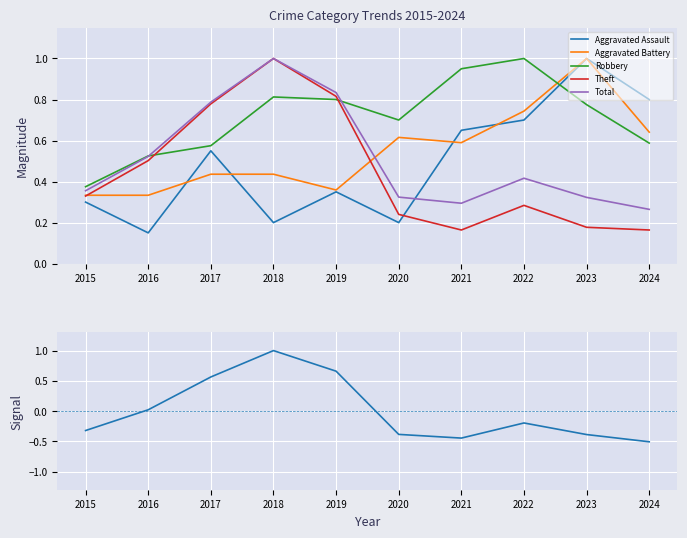

What is the total value across all series at 2020?

1.7